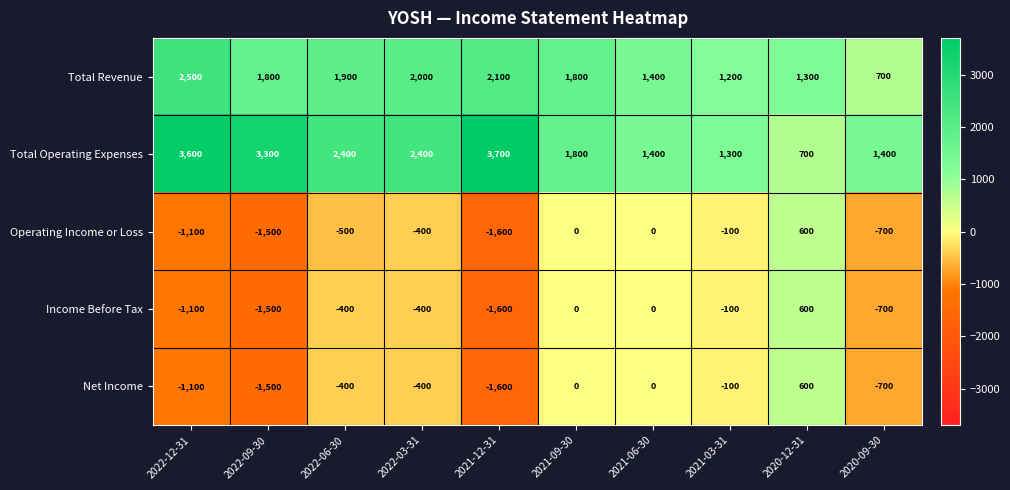

Which series has the largest total across all categories?

Total Operating Expenses